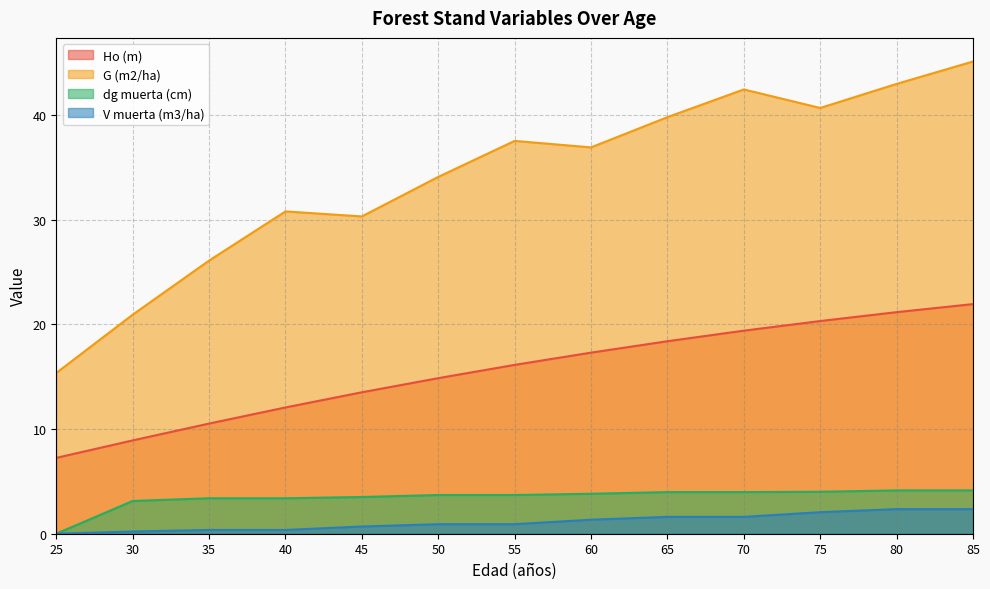

True or false: dg muerta (cm) and V muerta (m3/ha) intersect in this chart.

False